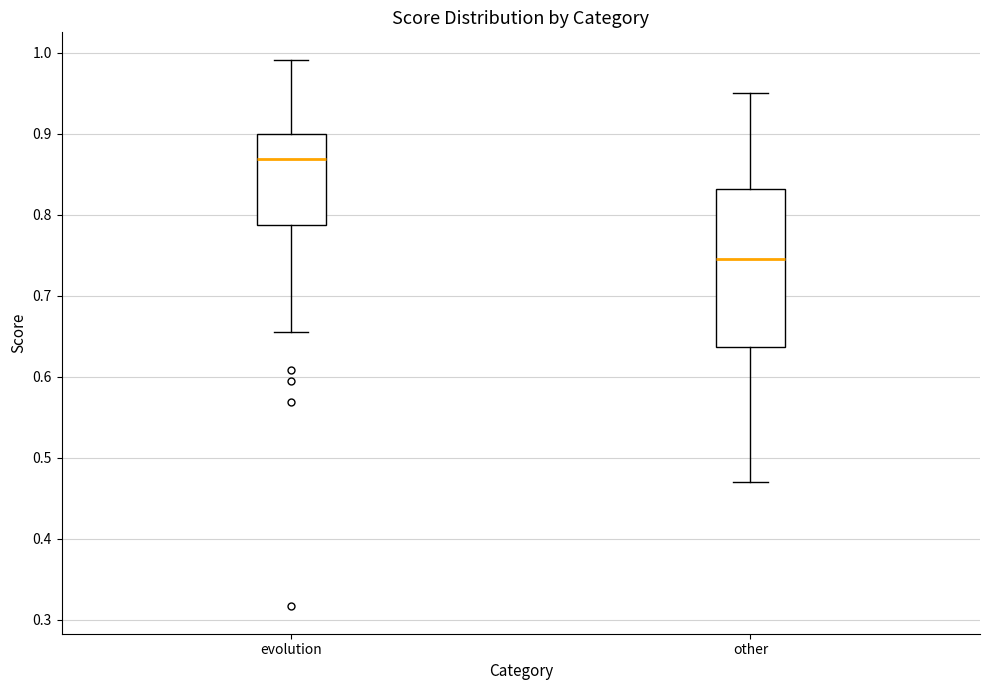

Where does the lower whisker of the box for evolution end on the y-axis? The values are not printed on the chart, so give them approximately, as read against the axis.

0.66